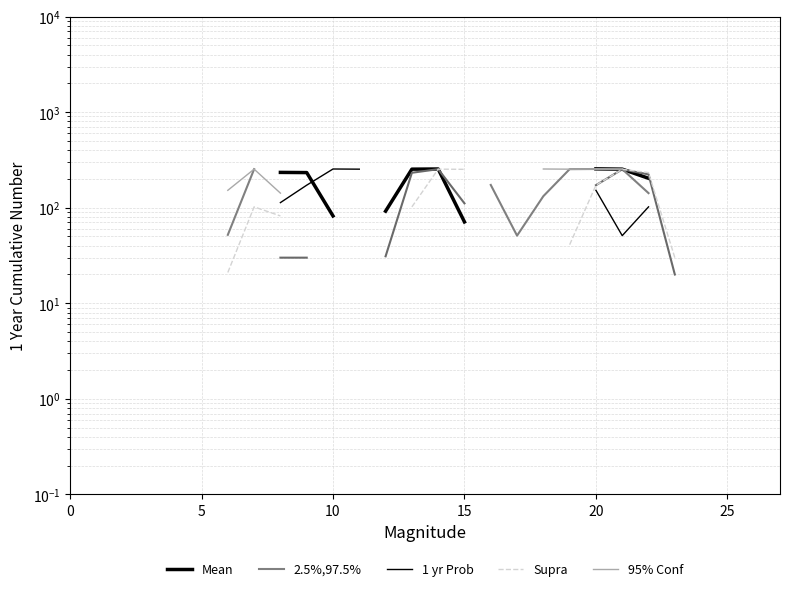

At which label does Supra first exceed 41?

7